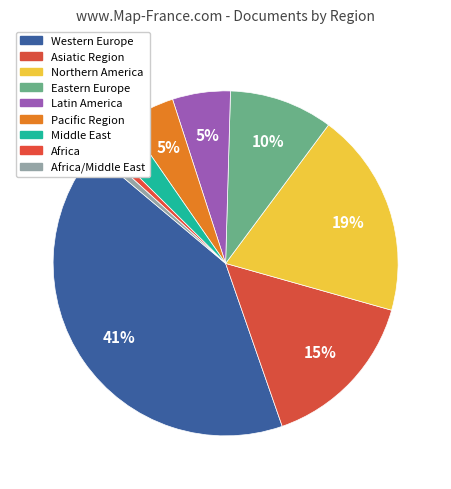

How many slices are in this pie chart?

9